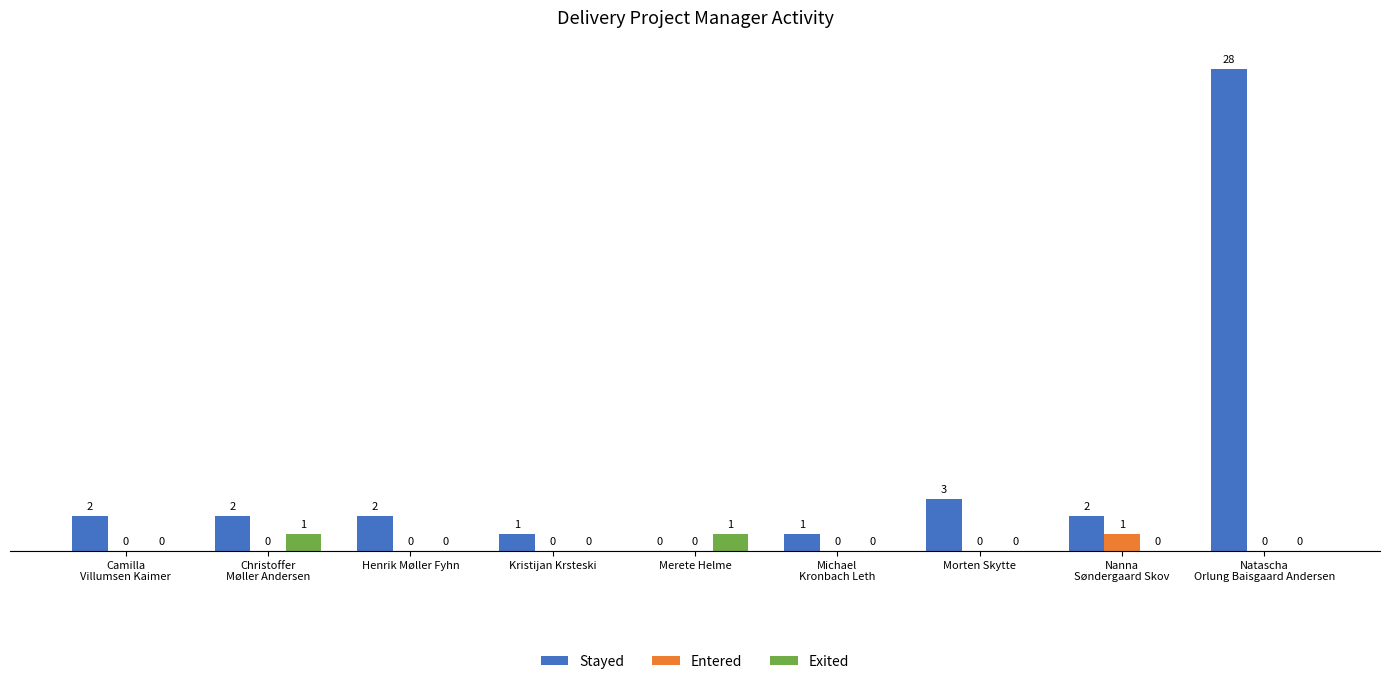

What is the maximum value shown in the chart?

28